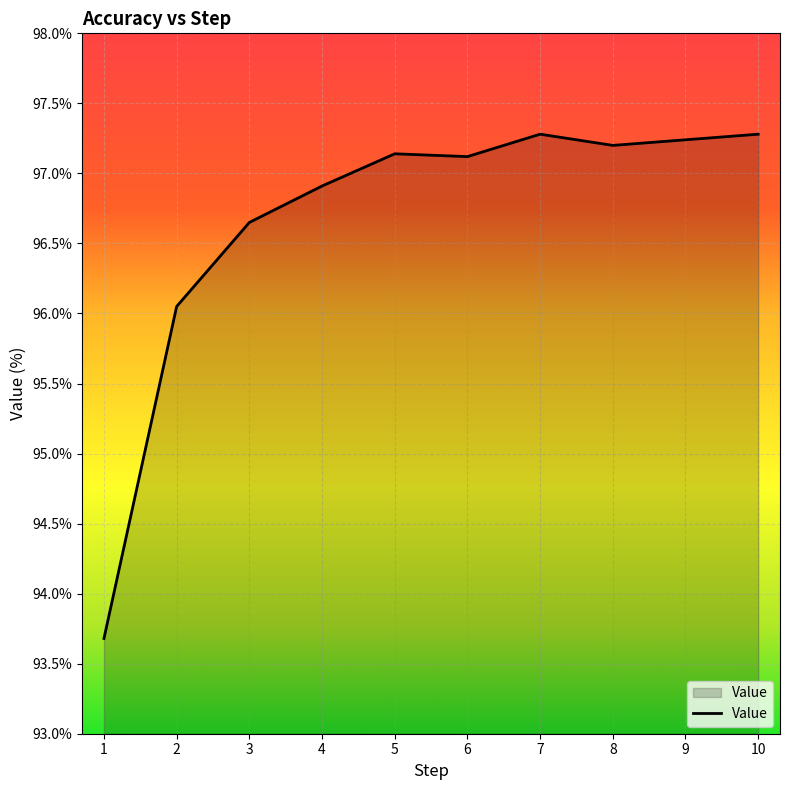

Approximately how many times larger is the value at 1 compared to 3?

1.0